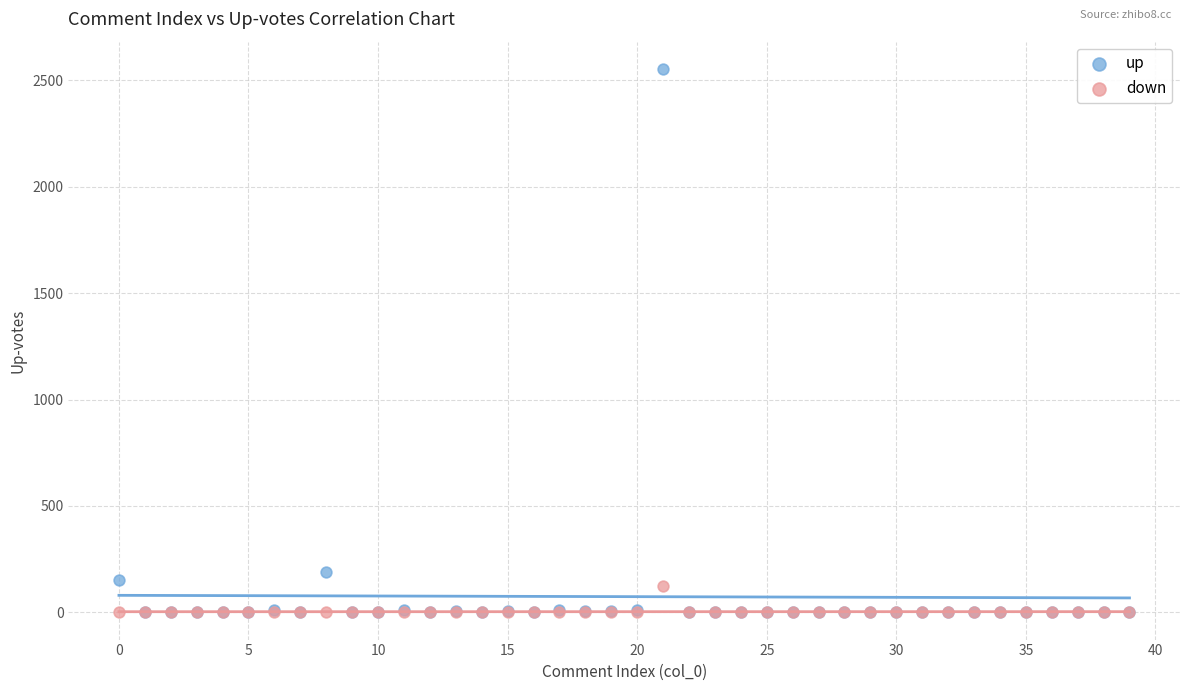

In the up series, what Y value is closest to 1277?

189